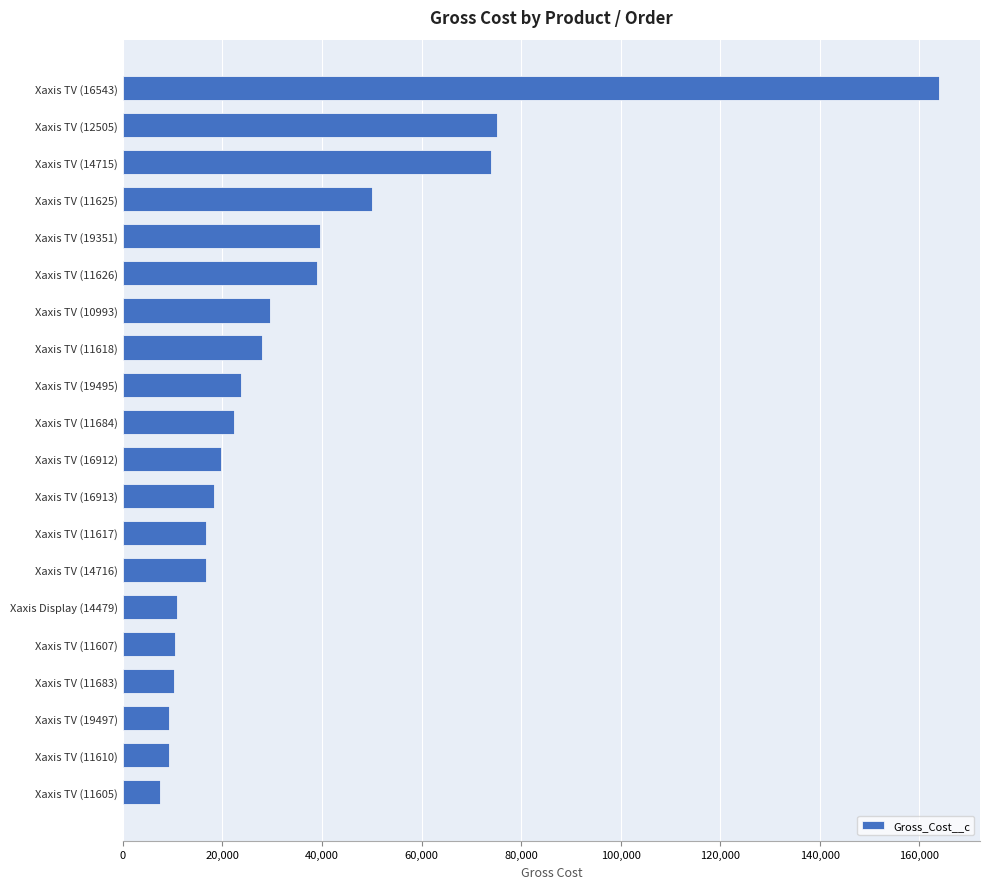

What is the average value?

33715